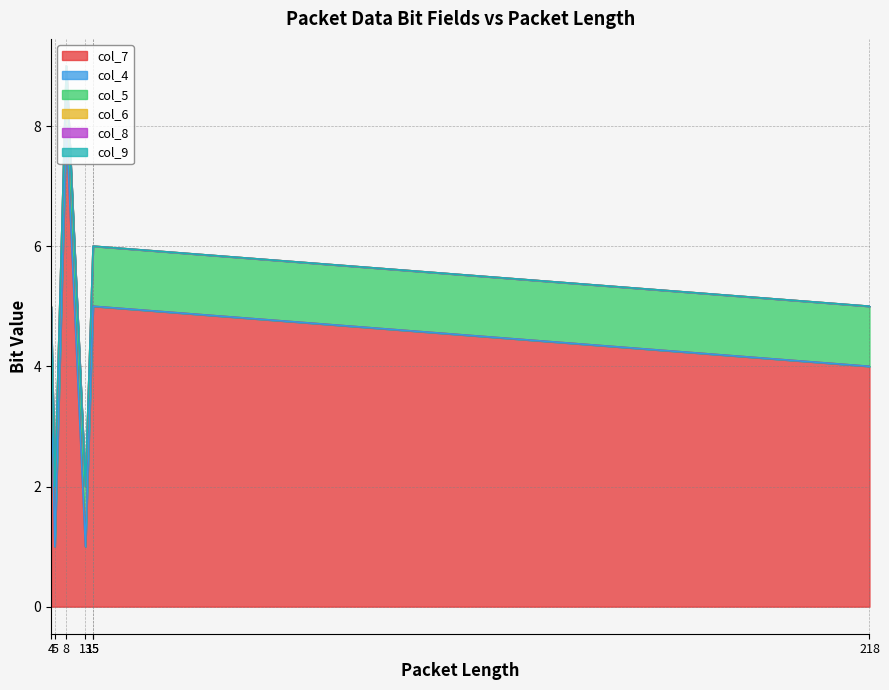

How many data points does each series have?

7